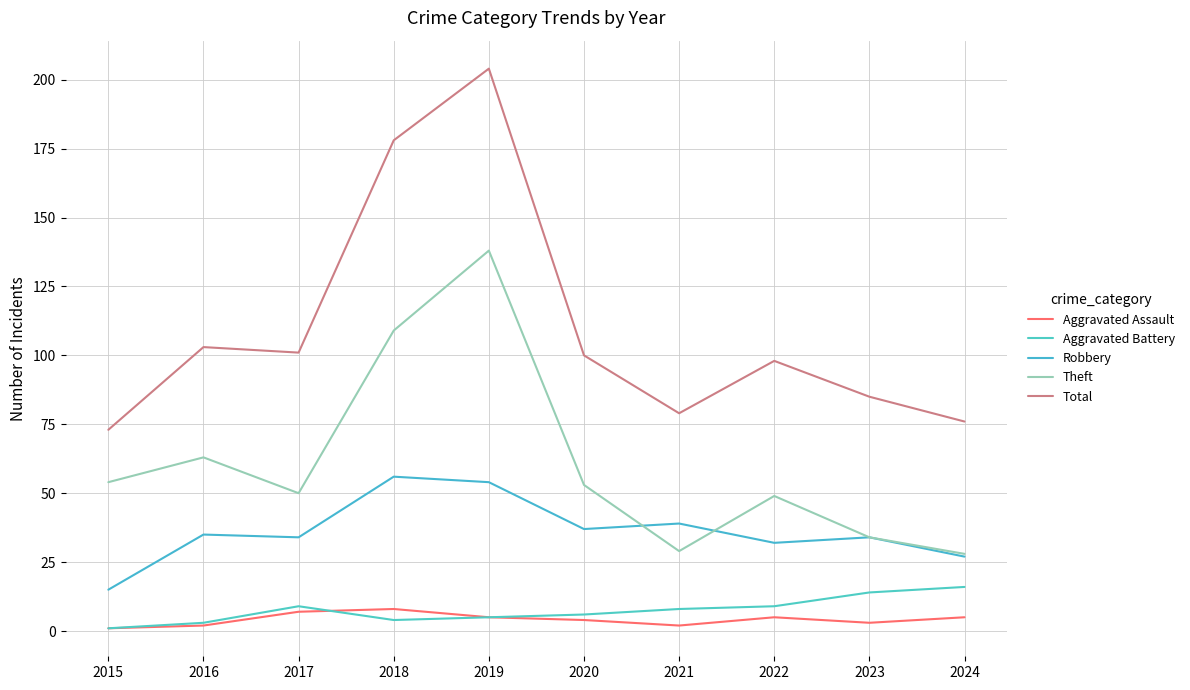

Reading left to right, what are all the values shown in this chart?

Aggravated Assault: 2015=1	2016=2	2017=7	2018=8	2019=5	2020=4	2021=2	2022=5	2023=3	2024=5
Aggravated Battery: 2015=1	2016=3	2017=9	2018=4	2019=5	2020=6	2021=8	2022=9	2023=14	2024=16
Robbery: 2015=15	2016=35	2017=34	2018=56	2019=54	2020=37	2021=39	2022=32	2023=34	2024=27
Theft: 2015=54	2016=63	2017=50	2018=109	2019=138	2020=53	2021=29	2022=49	2023=34	2024=28
Total: 2015=73	2016=103	2017=101	2018=178	2019=204	2020=100	2021=79	2022=98	2023=85	2024=76